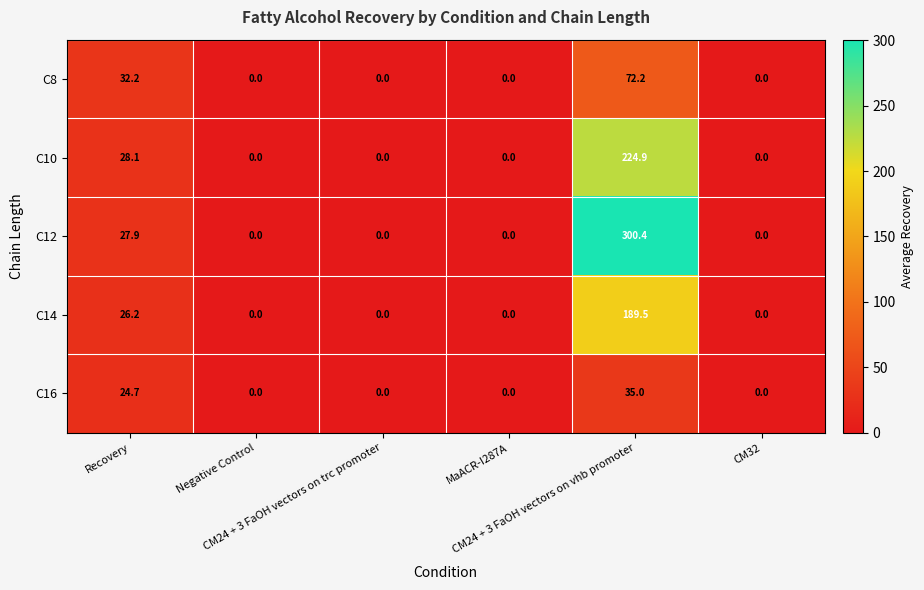

What is the difference between the maximum and minimum values in the C14 series?

189.5